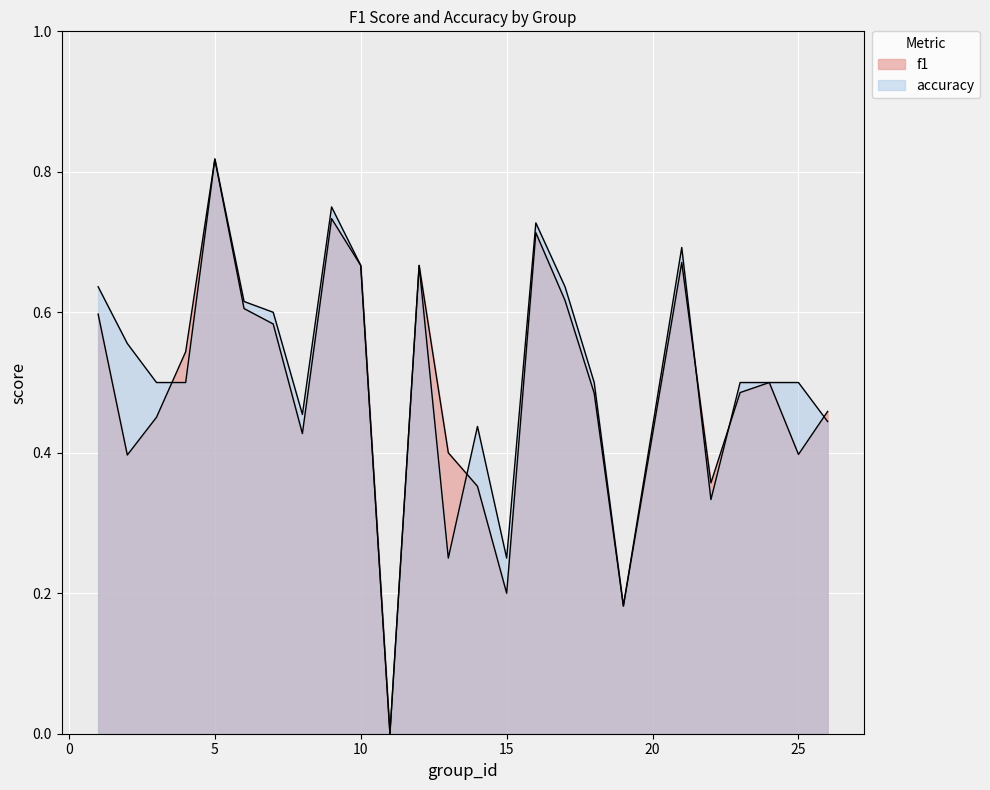

What is the difference between the f1 values at 16 and 23?

0.2